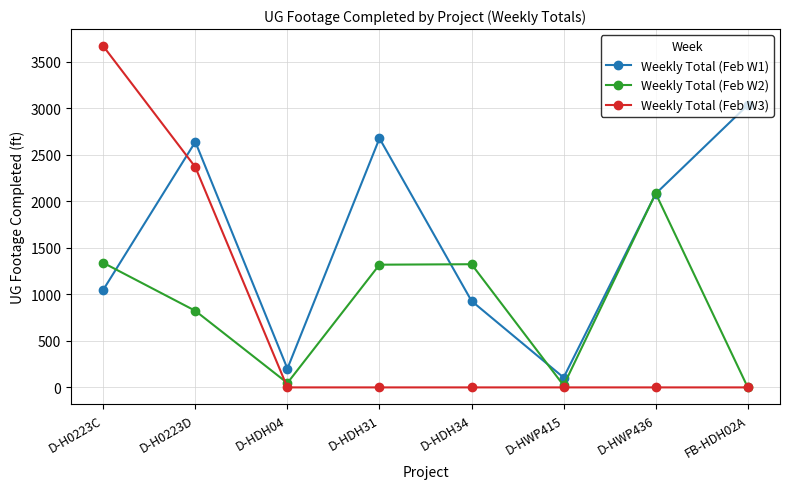

What is the label of the 3rd point from the right?

D-HWP415